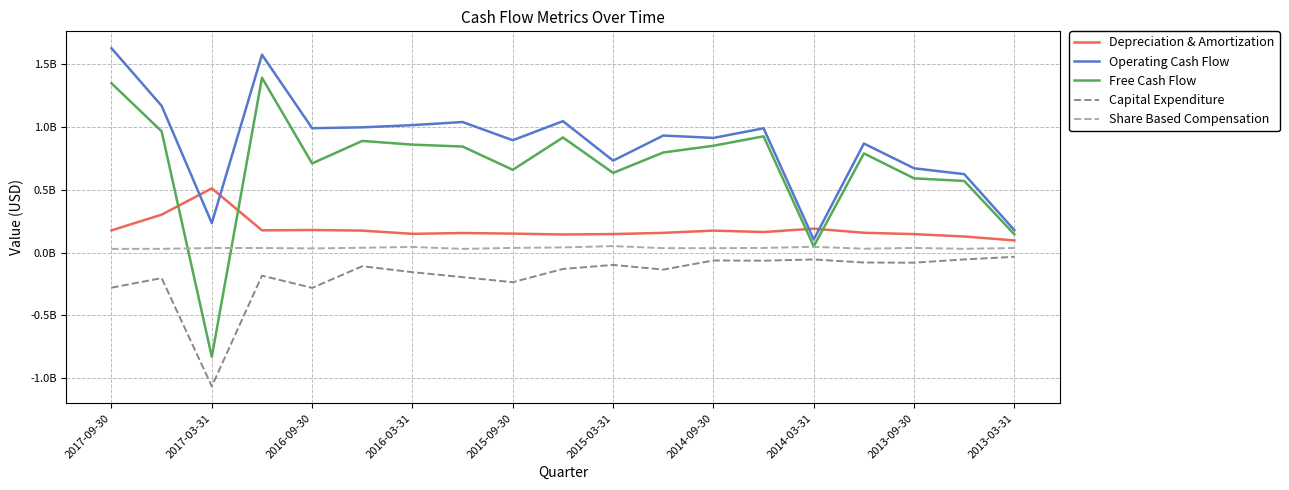

At which category does Depreciation & Amortization reach its first local valley?

2016-03-31